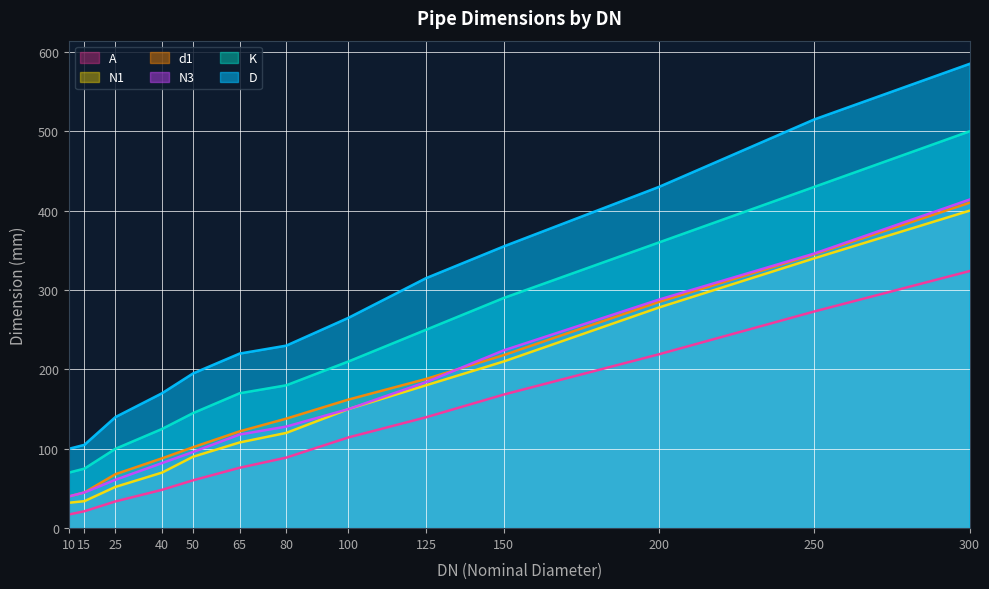

Does the chart display data point markers on the line(s)?

No